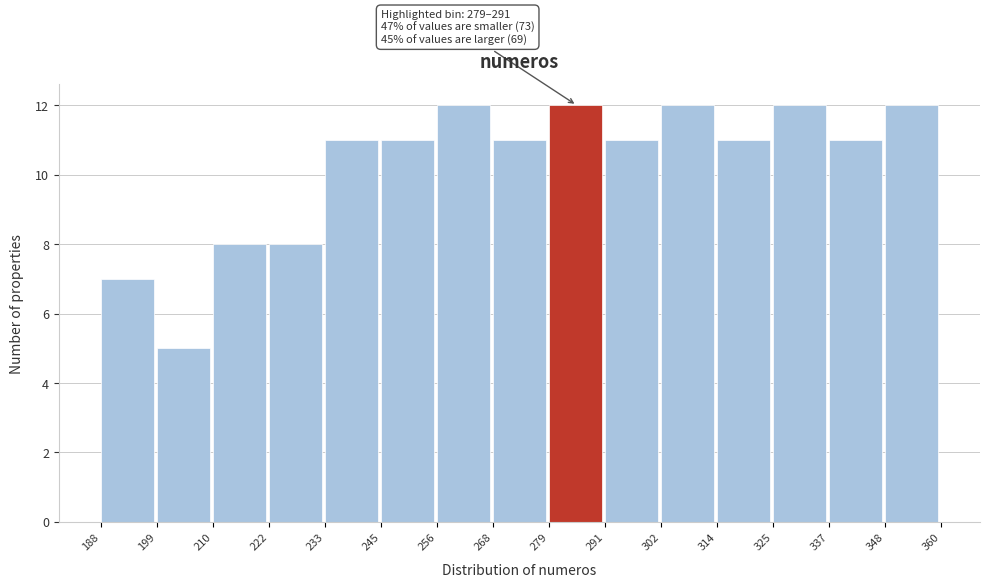

Reading right to left, list all the values displayed in this chart.

12	11	12	11	12	11	12	11	12	11	11	8	8	5	7